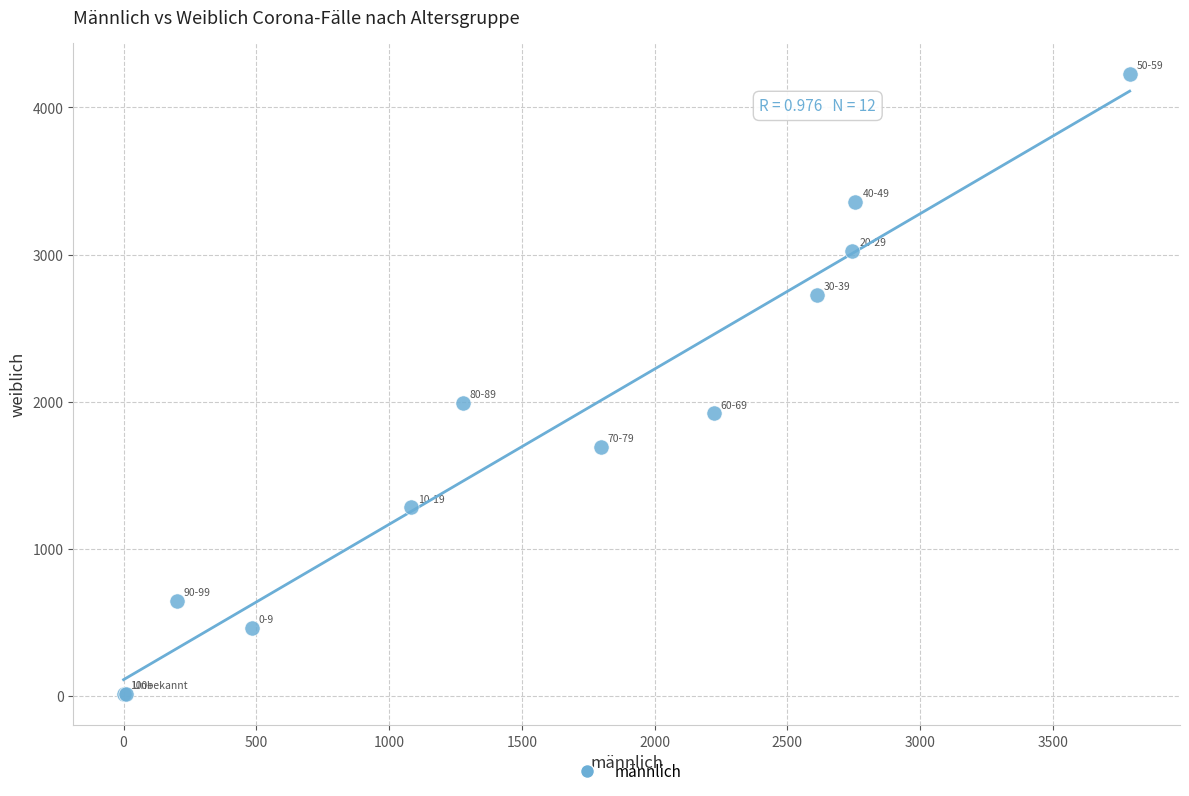

What Y value in the scatter plot is closest to 2119?

1992